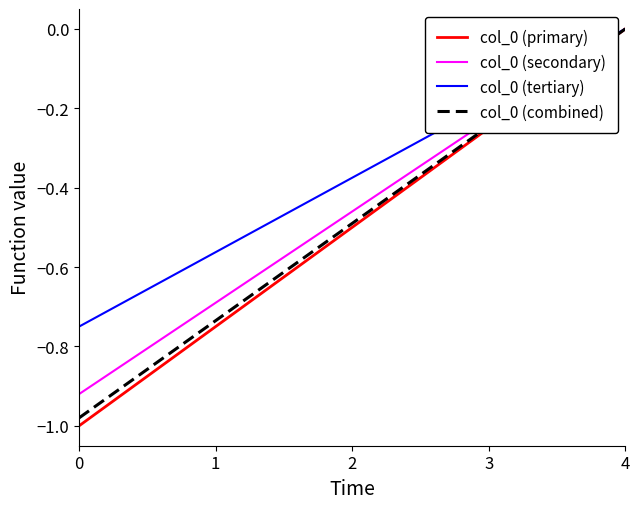

Which series has the largest total across all categories?

col_0 (tertiary)